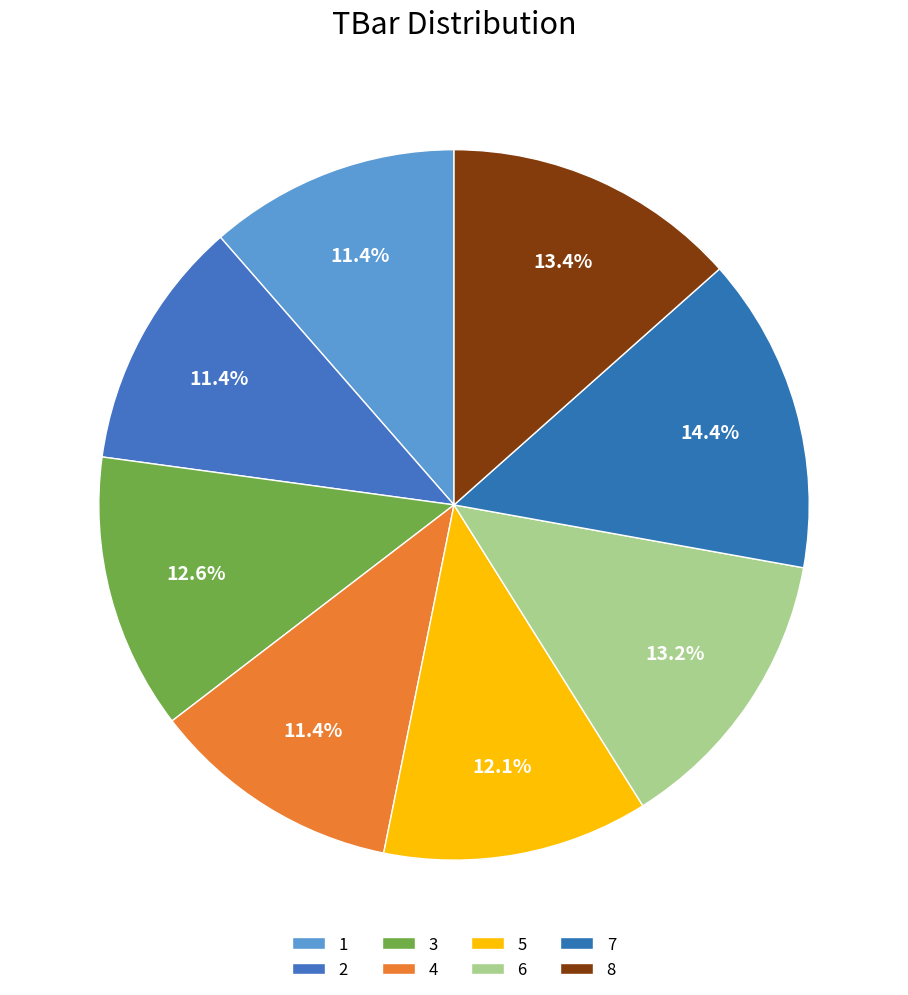

What percentage is NOT represented by 3?

87.4%